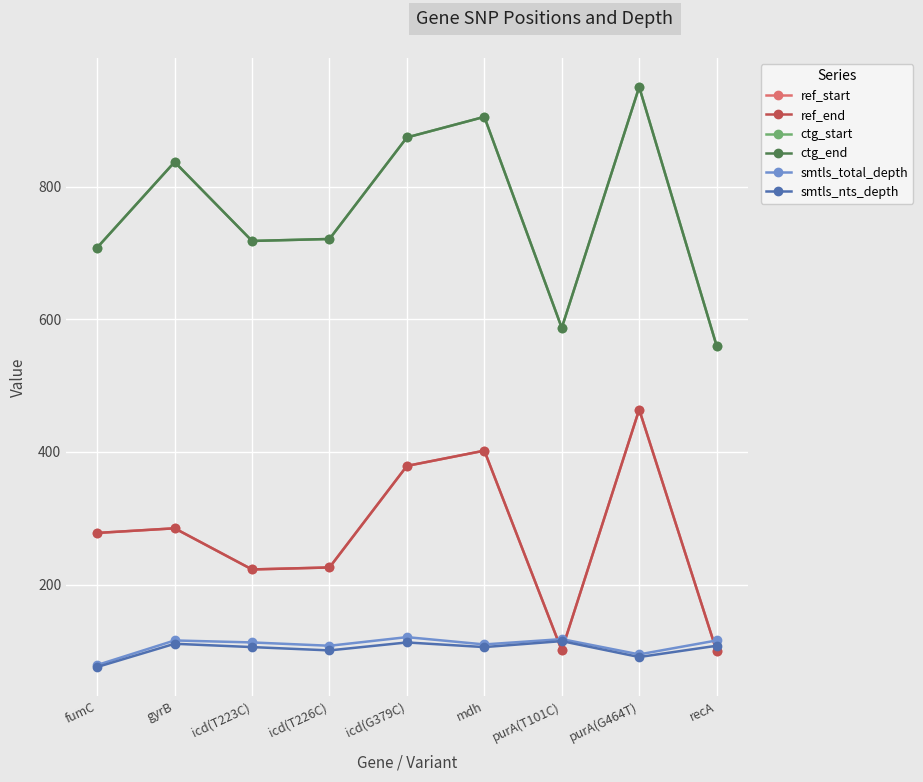

At which category does smtls_nts_depth reach its first local valley?

icd(T226C)